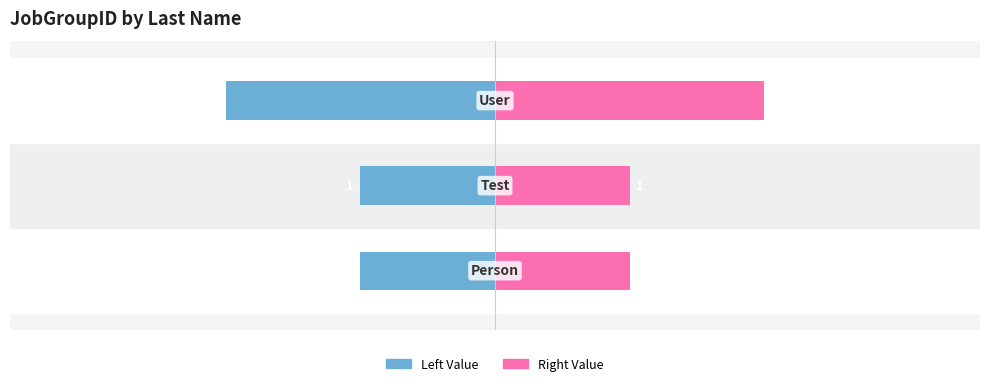

List the series in order of their peak value, highest first.

JobGroupID (Right), JobGroupID (Left)